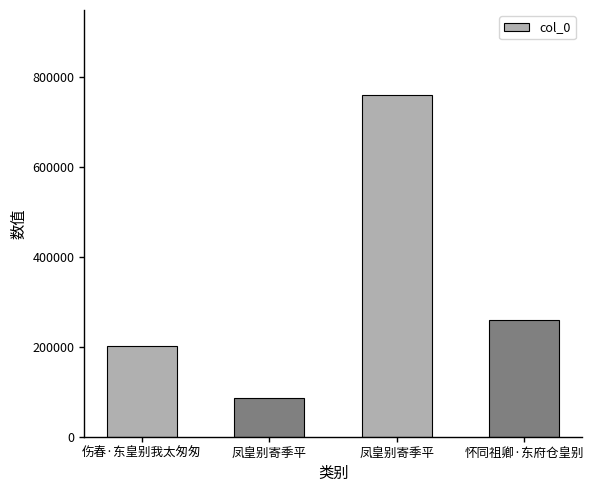

Are the bars horizontal?

No